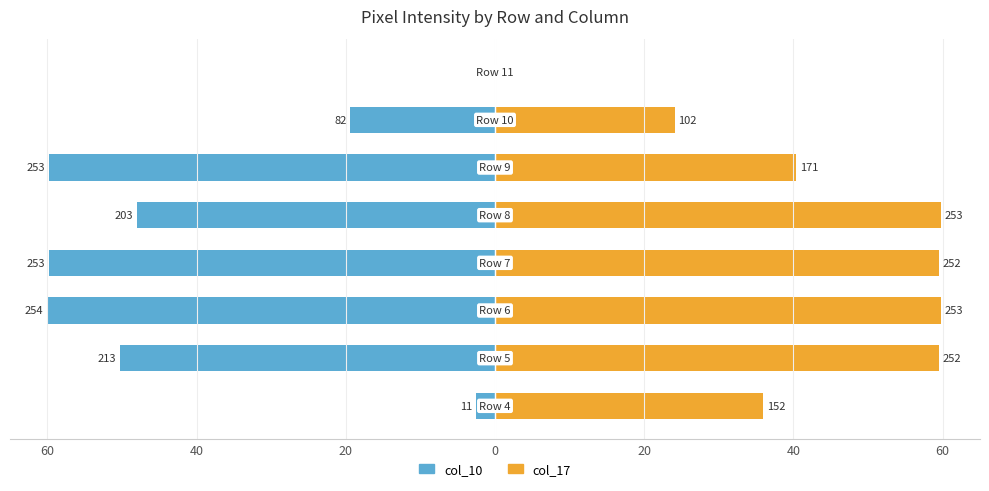

What is the difference between the maximum and minimum values in the col_10 series?

60.0